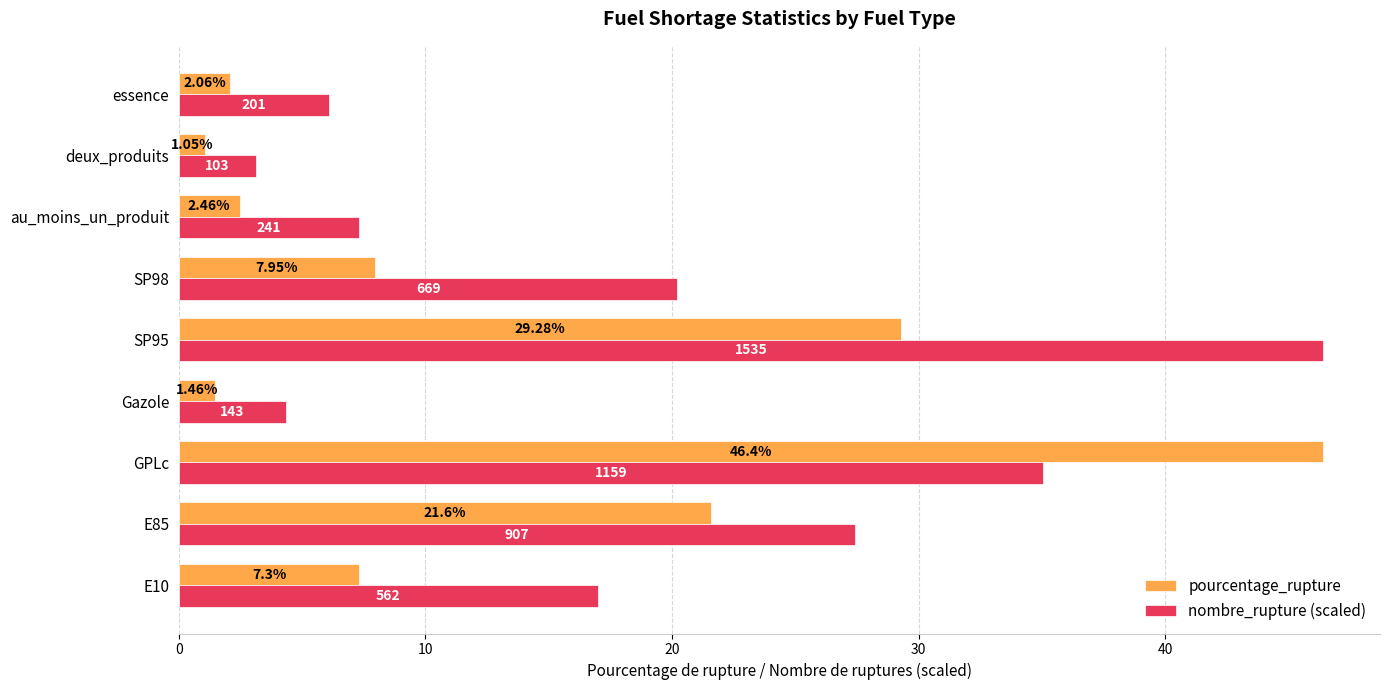

At Gazole, list the series in order from largest to smallest.

nombre_rupture (scaled), pourcentage_rupture